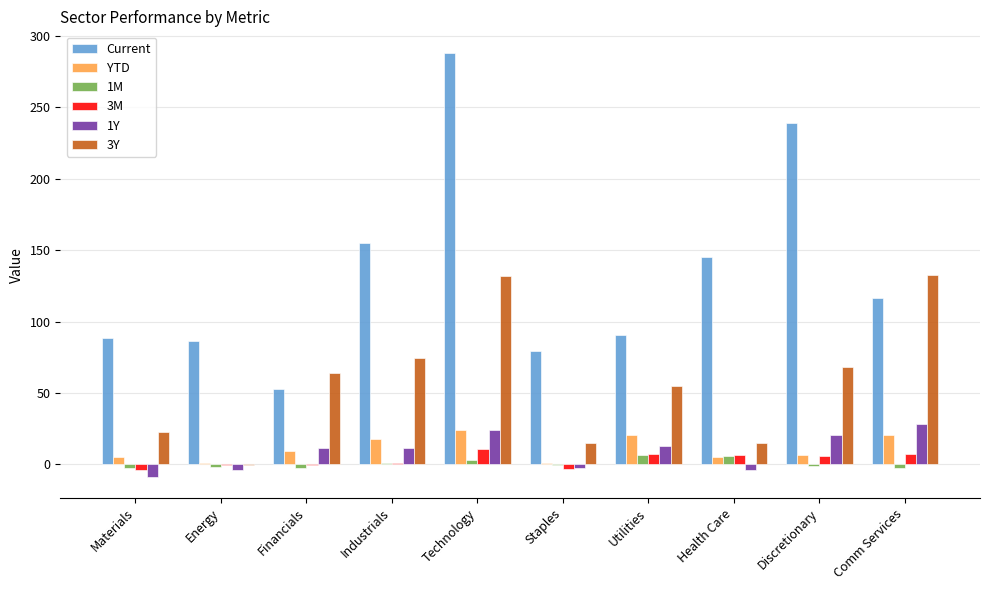

The 3Y series shows 25.4 at Health Care. True or false?

False